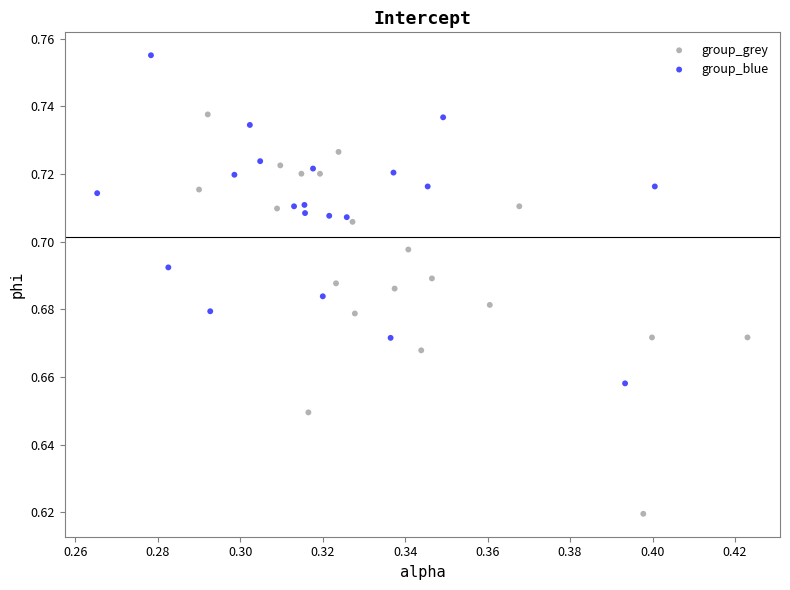

What are all the series names shown in the legend?

group_grey, group_blue